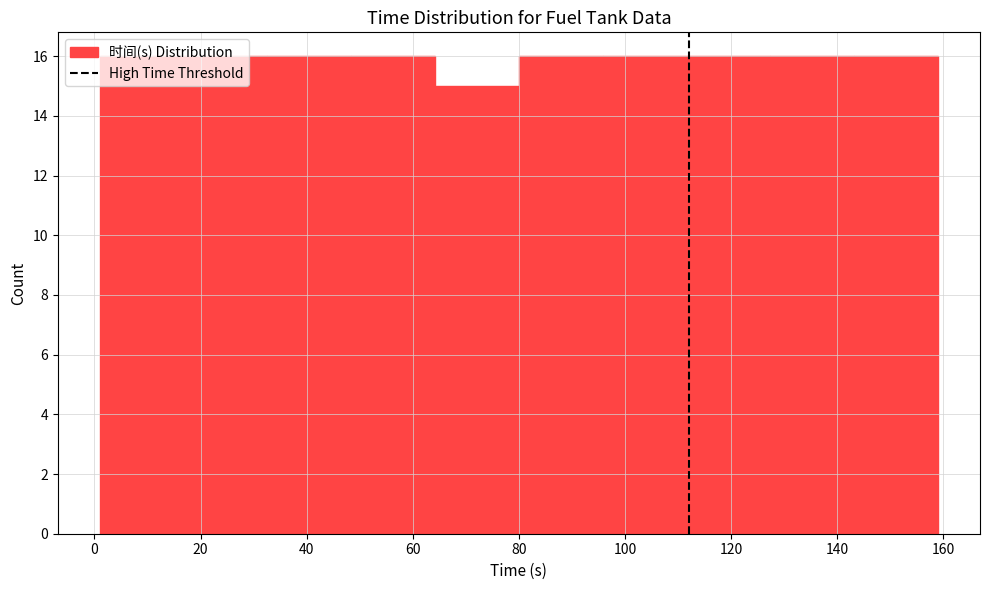

Reading left to right, transcribe this chart: for each bar, give the range it covers on the x-axis and its height. Neither the bar edges nor the heights are printed on the chart, so give them approximately, as read against the axes.

1.0 to 16.8: 16
16.8 to 32.6: 16
32.6 to 48.4: 16
48.4 to 64.2: 16
64.2 to 80.0: 15
80.0 to 95.8: 16
95.8 to 111.6: 16
111.6 to 127.4: 16
127.4 to 143.2: 16
143.2 to 159.0: 16